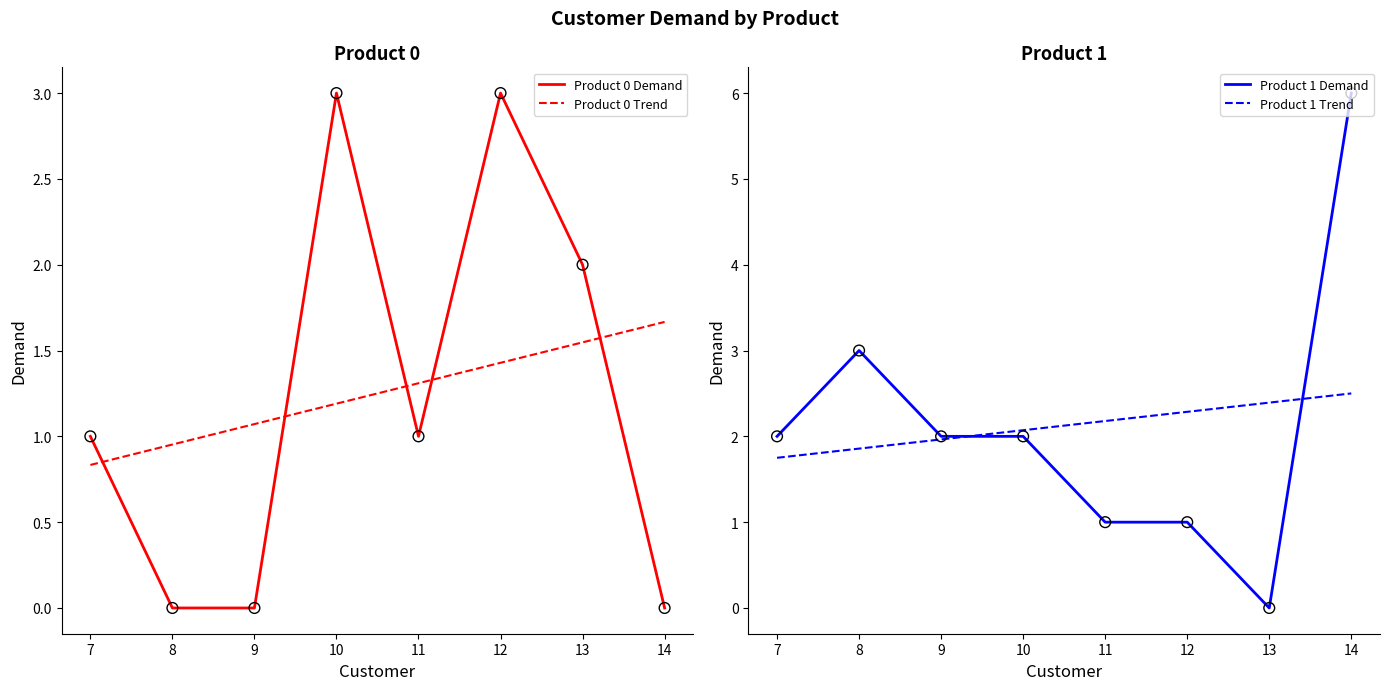

Which series reaches the minimum Y coordinate?

Product 0 Demand